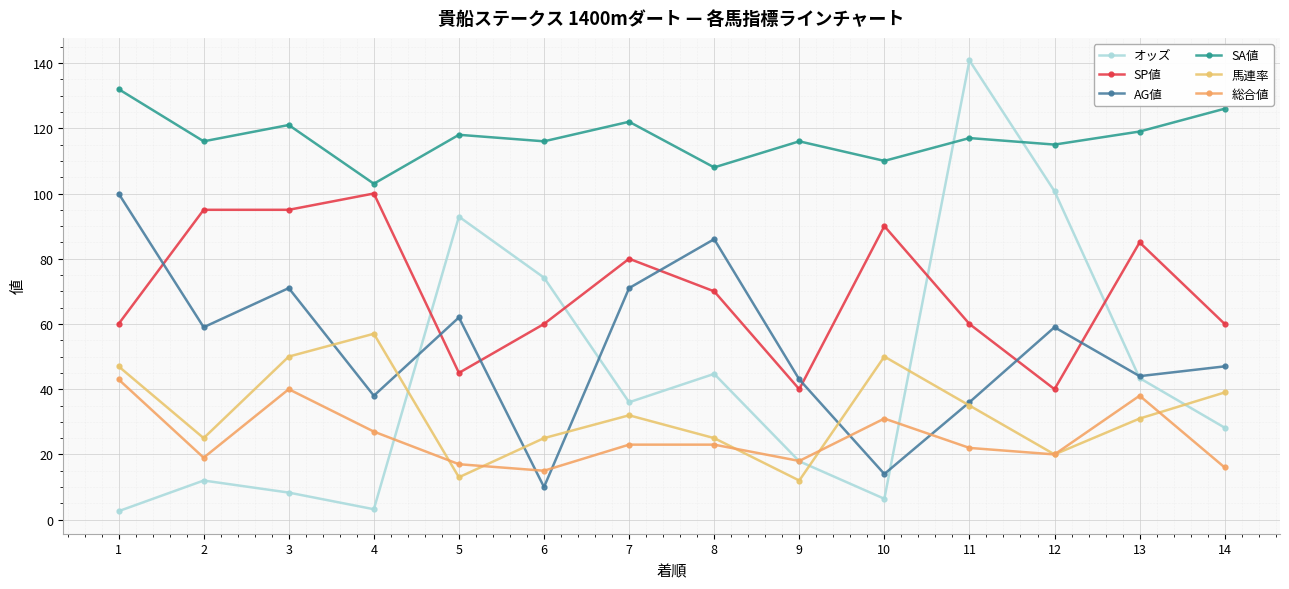

Which series changed the most between 9 and 13?

SP値